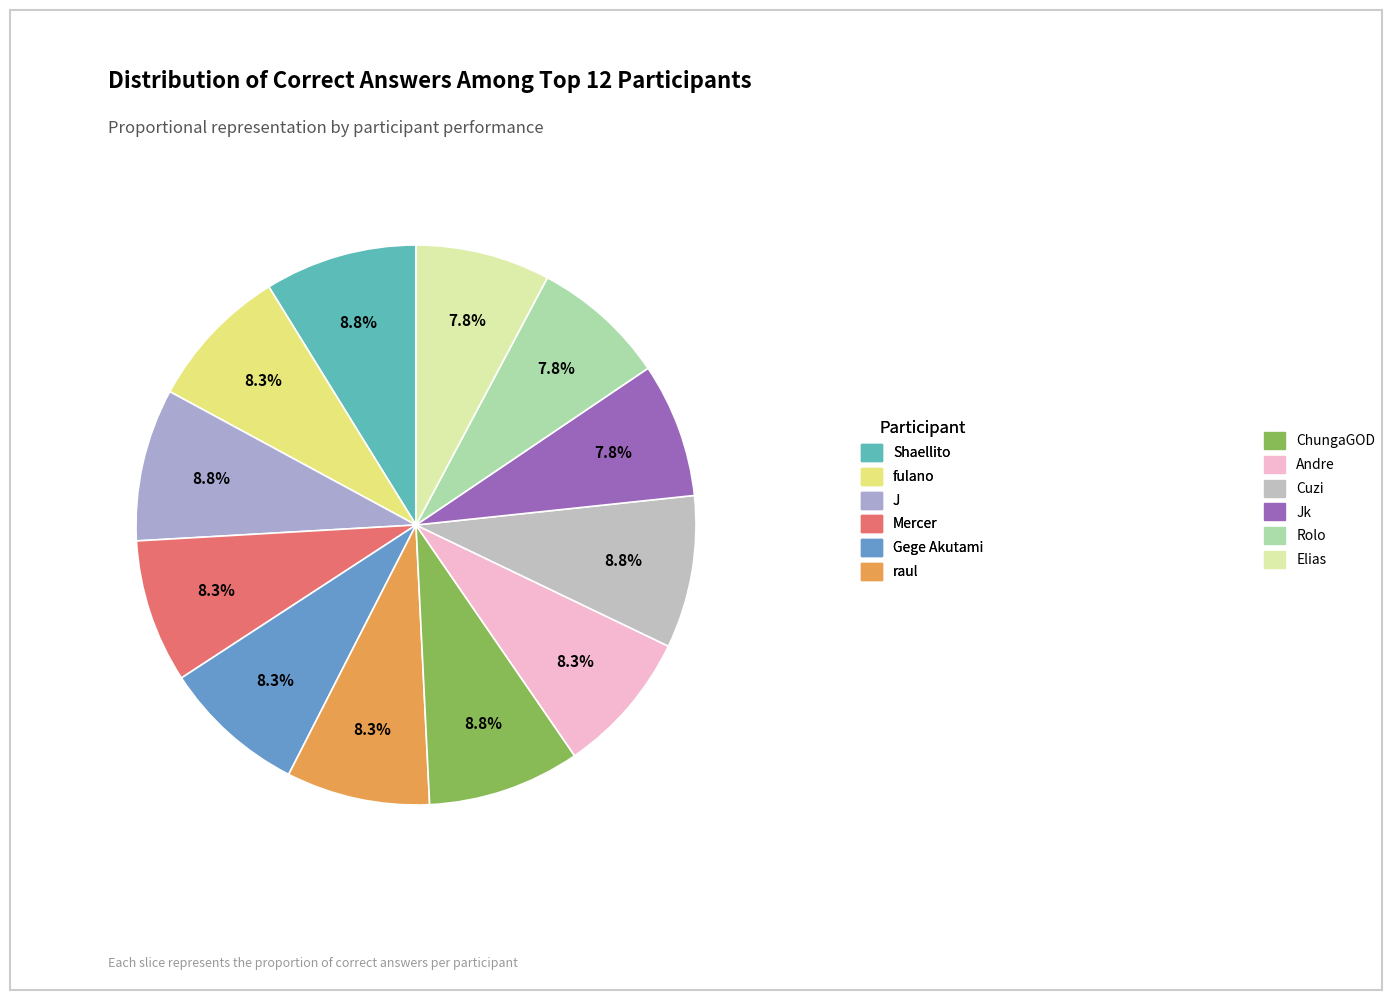

Rank the categories by value from highest to lowest.

Shaellito, J, ChungaGOD, Cuzi, fulano, Mercer, Gege Akutami, raul, Andre, Jk, Rolo, Elias